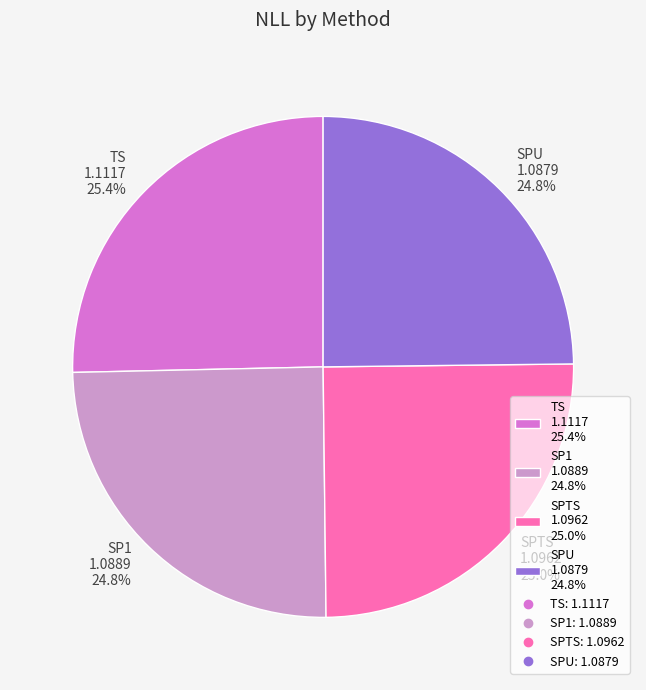

Approximately how many times larger is the value at TS 1.1117 25.4% compared to SP1 1.0889 24.8%?

1.0